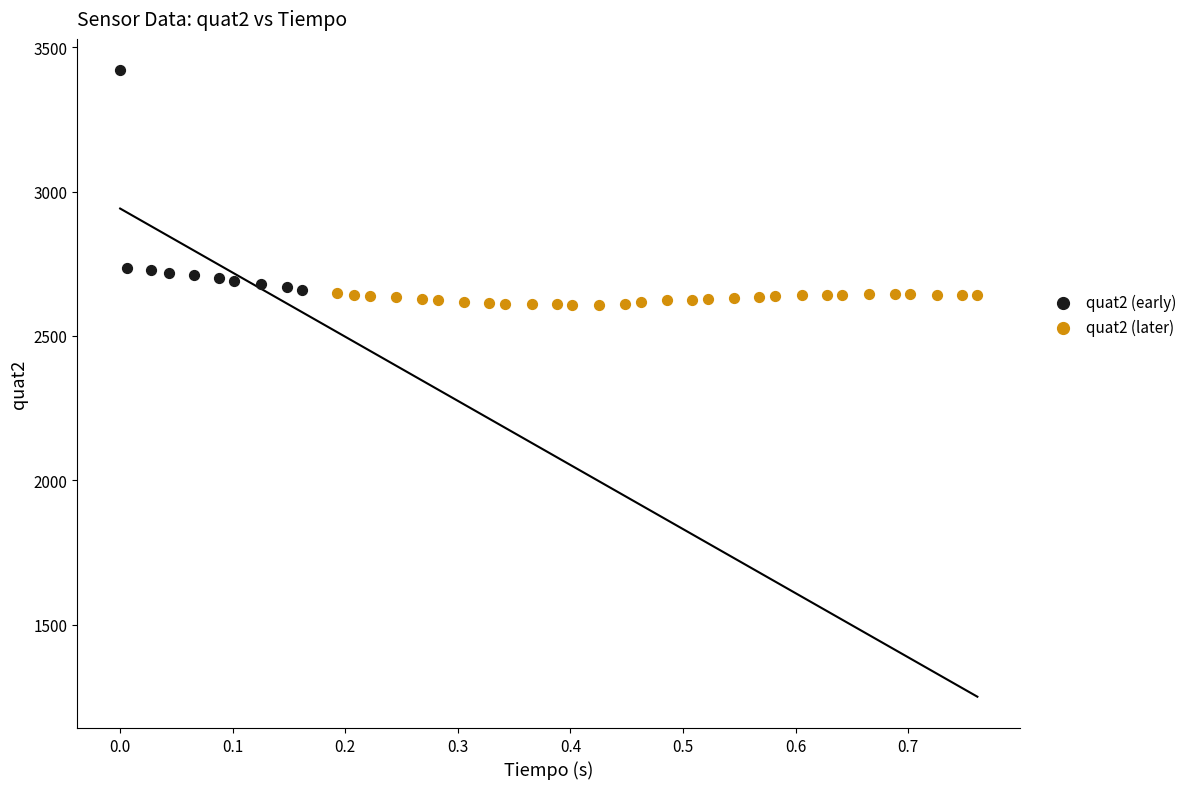

What are all the series names shown in the legend?

quat2 (early), quat2 (later)